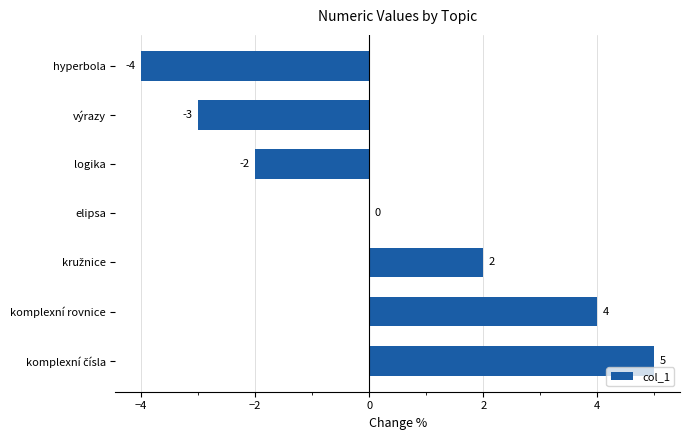

The chart shows a value of -4 at hyperbola. True or false?

True